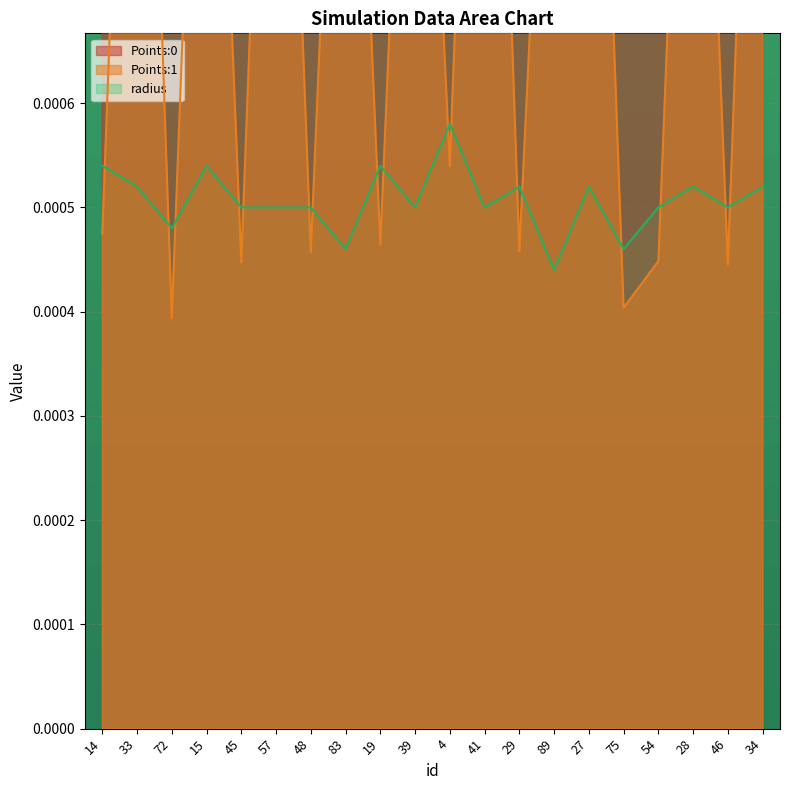

Which category has the highest value in the radius series?

4